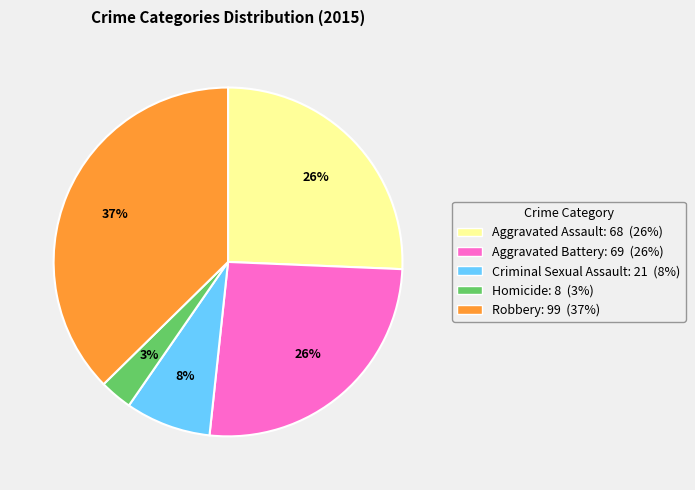

Combined, do Robbery and Aggravated Assault account for over 50%?

Yes